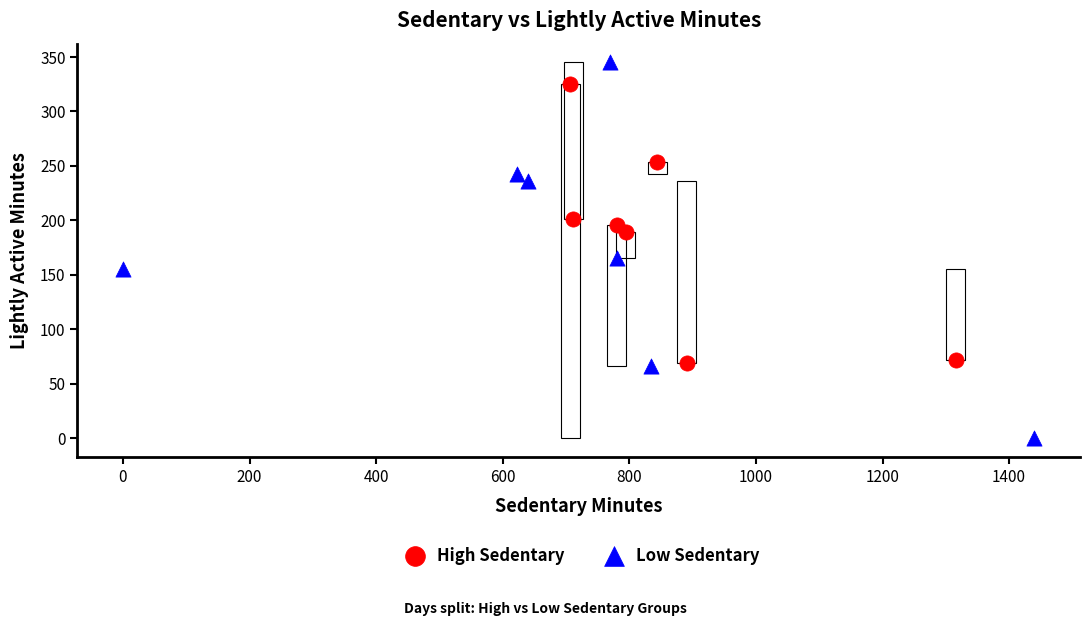

Which series contains the lowest Y value?

Low Sedentary